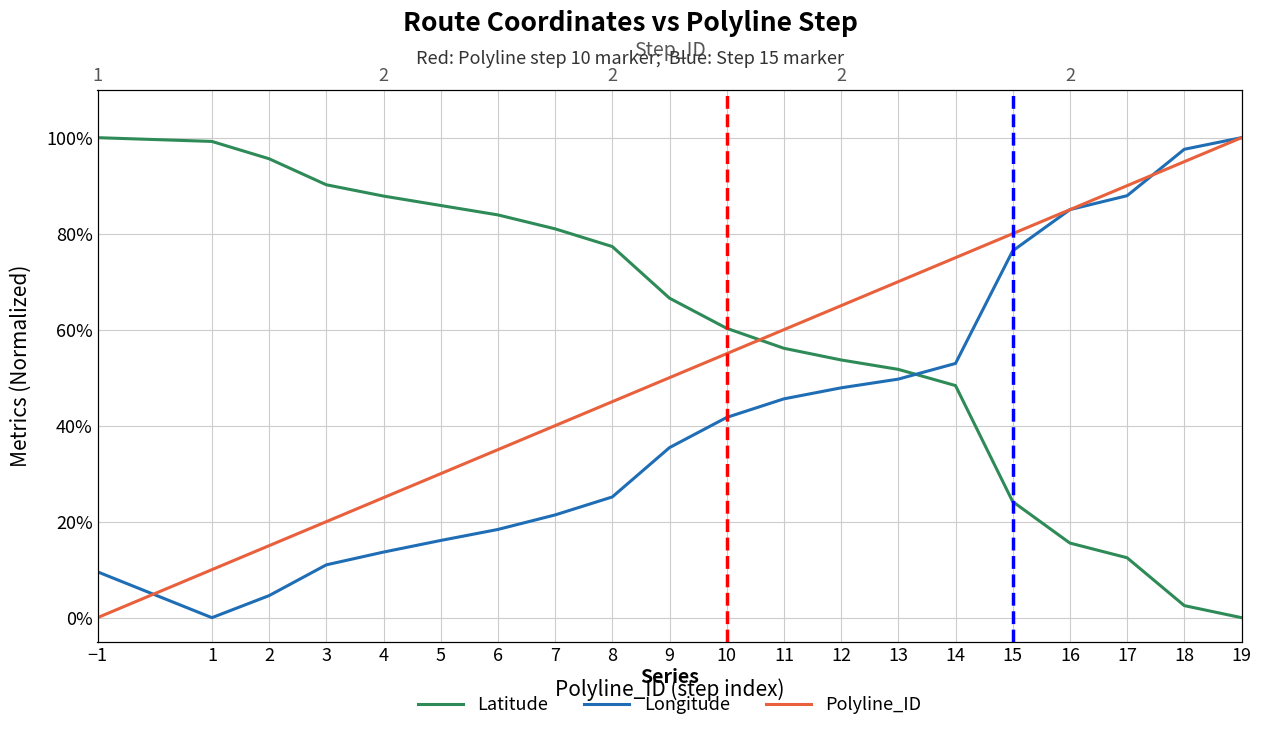

Between which two adjacent categories do Longitude and Polyline_ID first intersect?

−1 and 1